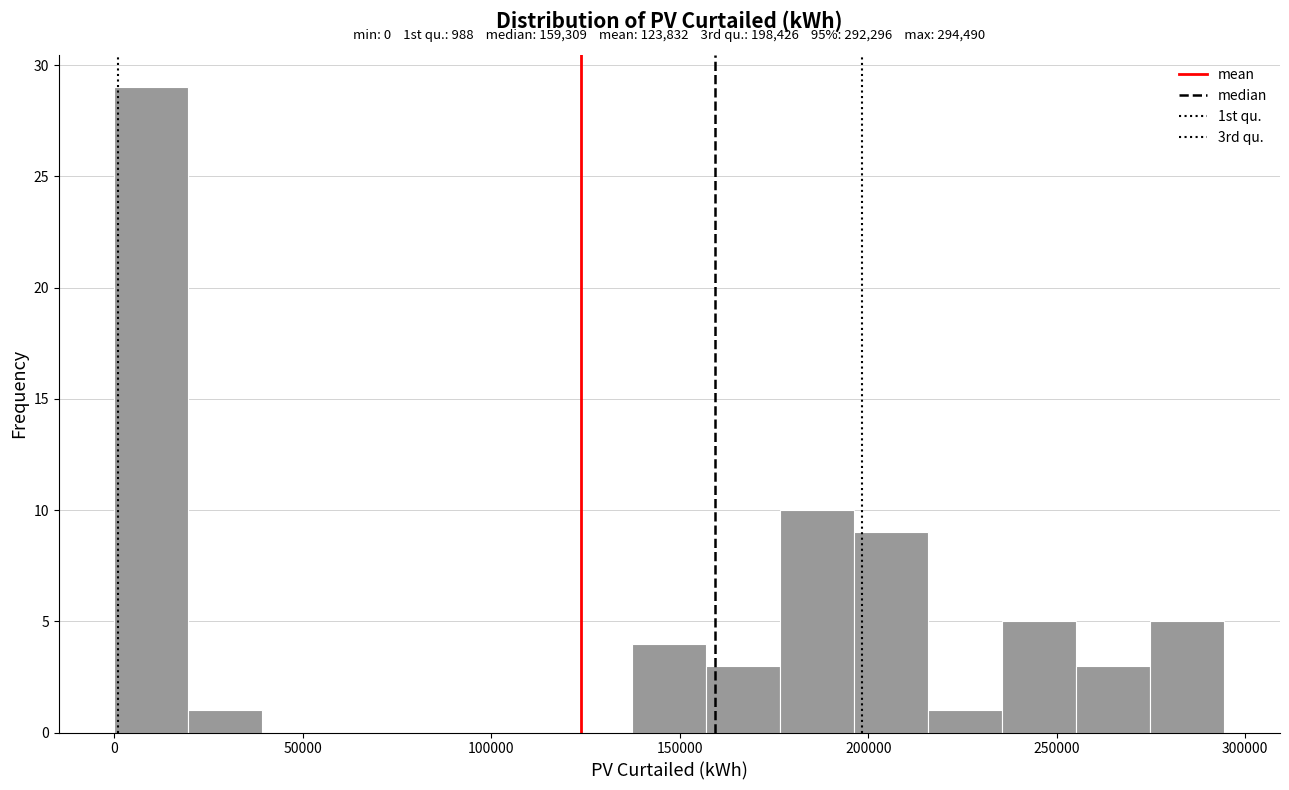

Read against the x-axis, roughly where is the centre of the tallest bar?

10000